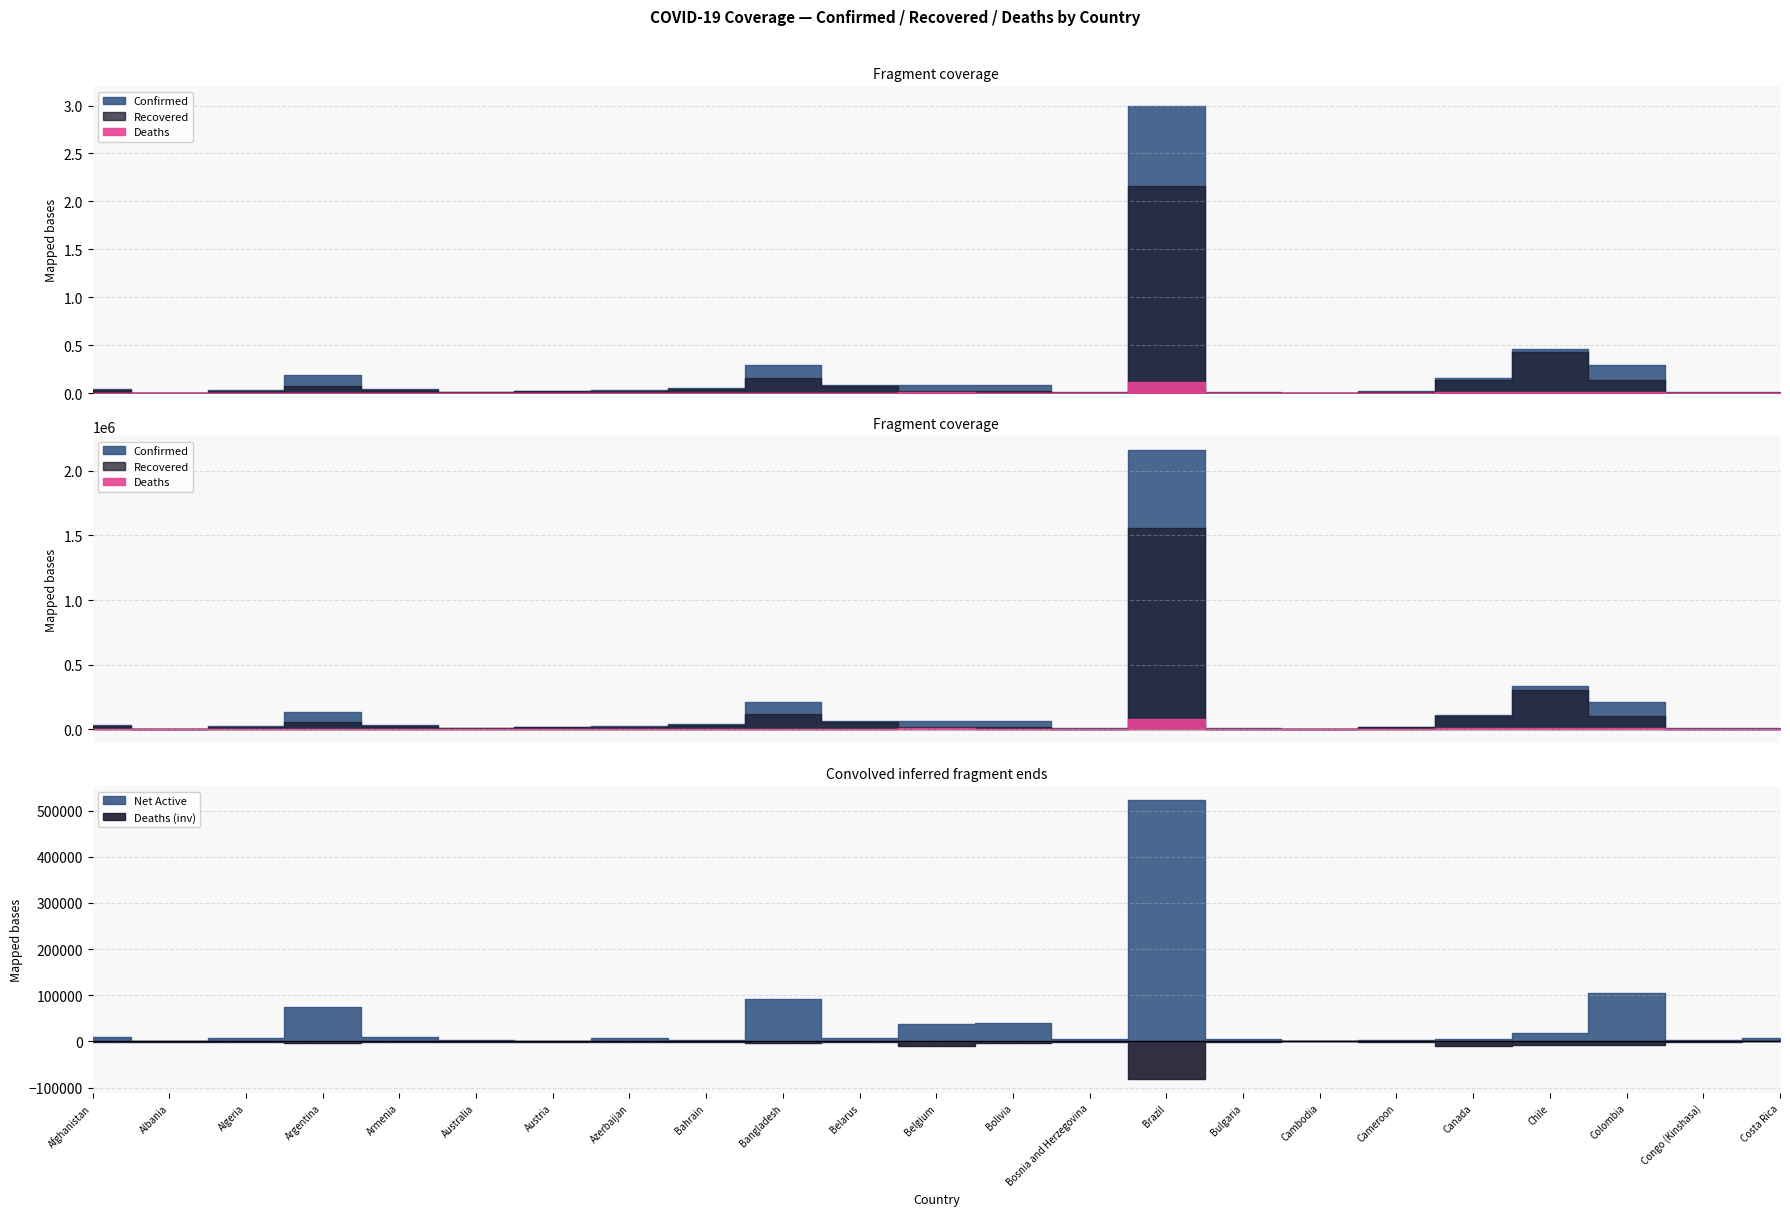

The value of Confirmed at Colombia is 286003. True or false?

False